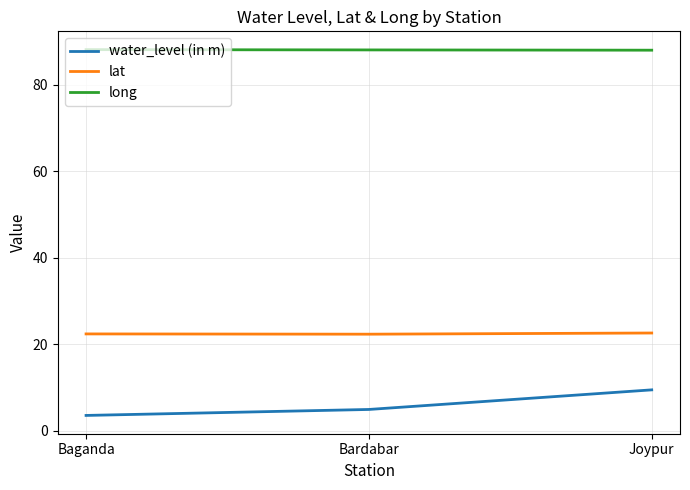

Rank the series by their maximum value, from highest to lowest.

long, lat, water_level (in m)